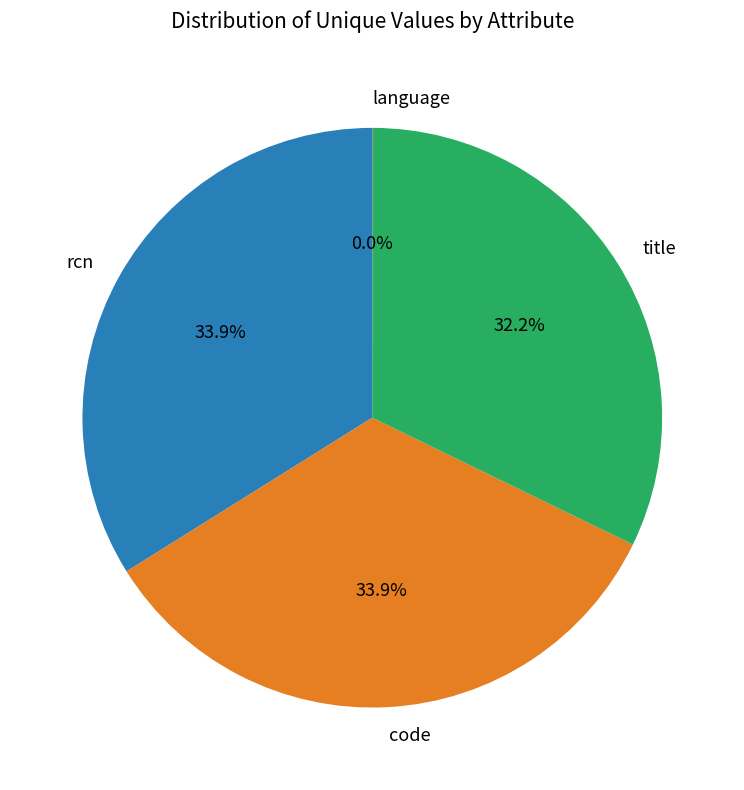

The title slice represents 42% of the pie. True or false?

False